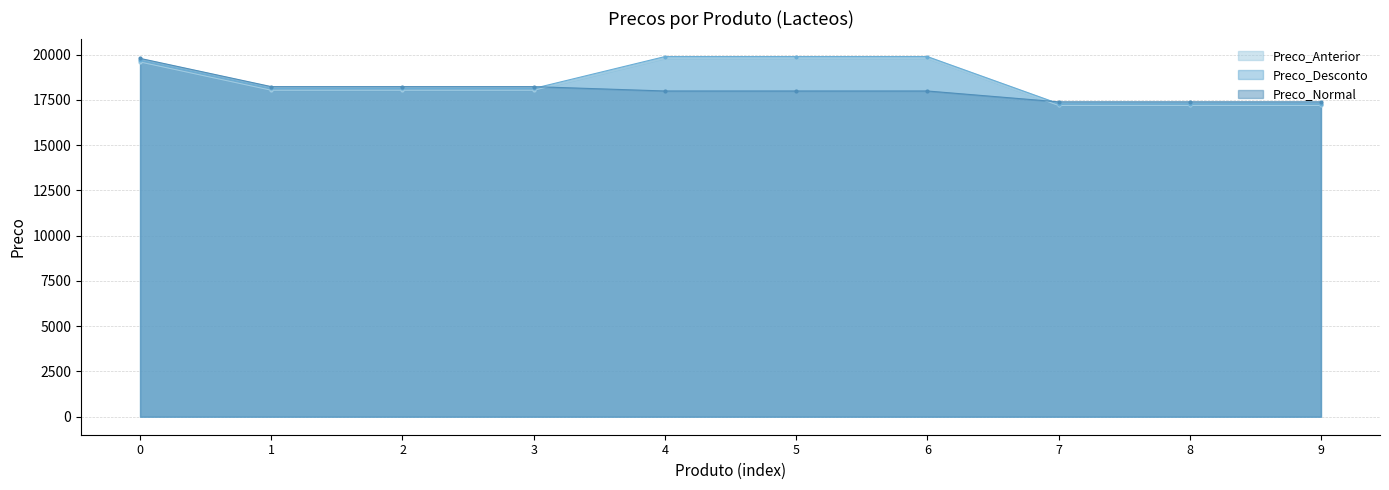

Which series has the largest total across all categories?

Preco_Anterior